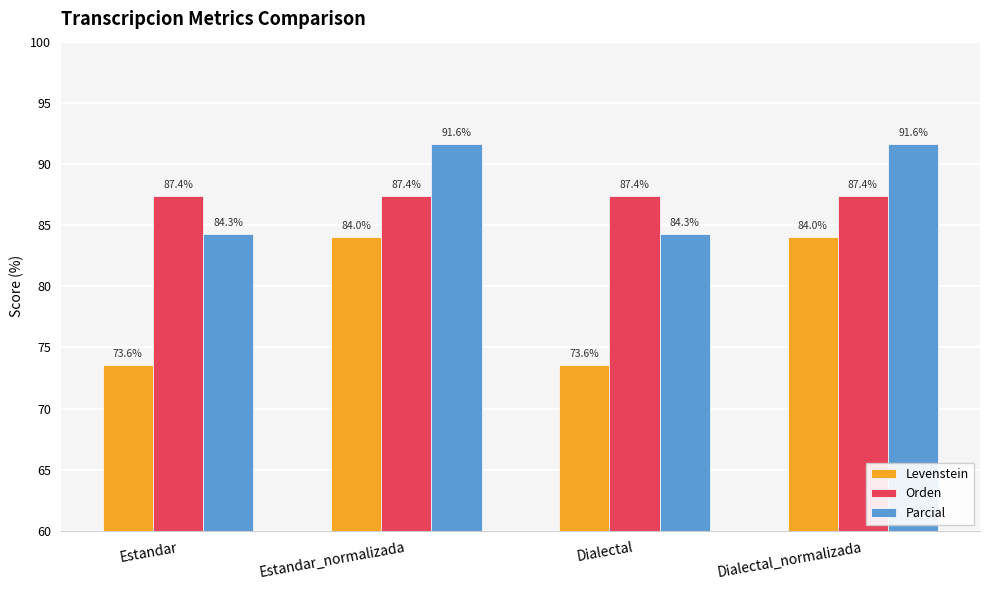

What are all the series names shown in the legend?

Levenstein, Orden, Parcial